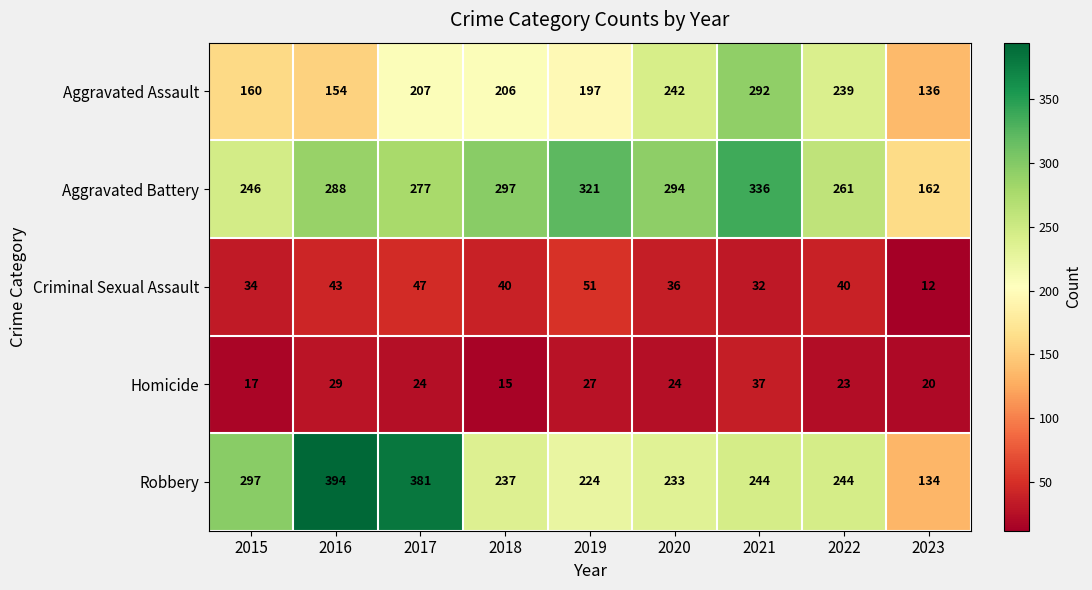

Count the number of data series in this chart.

5